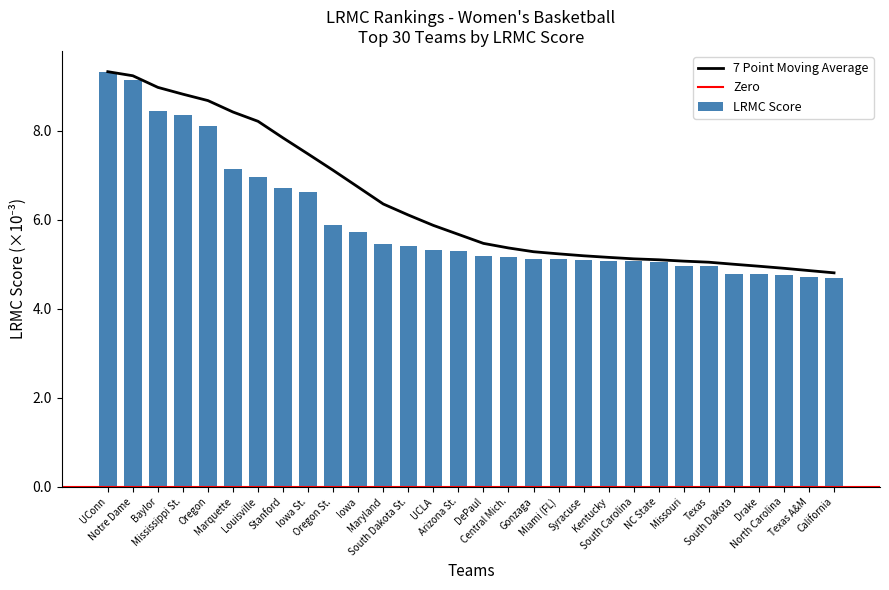

The chart shows a value of 1.9 at Oregon St.. True or false?

False